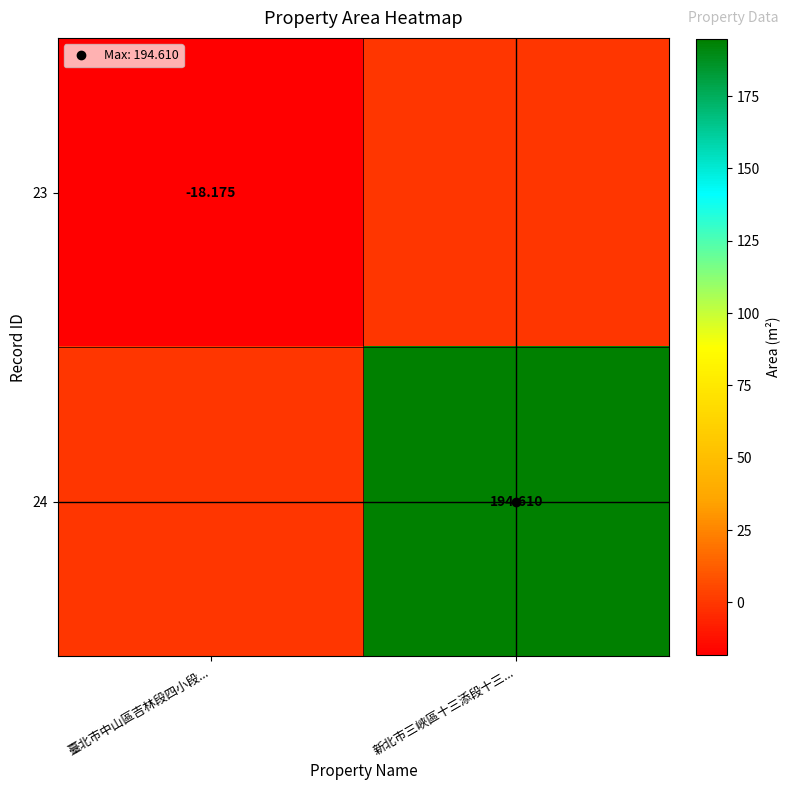

What is the average value of the 24 series?

97.3